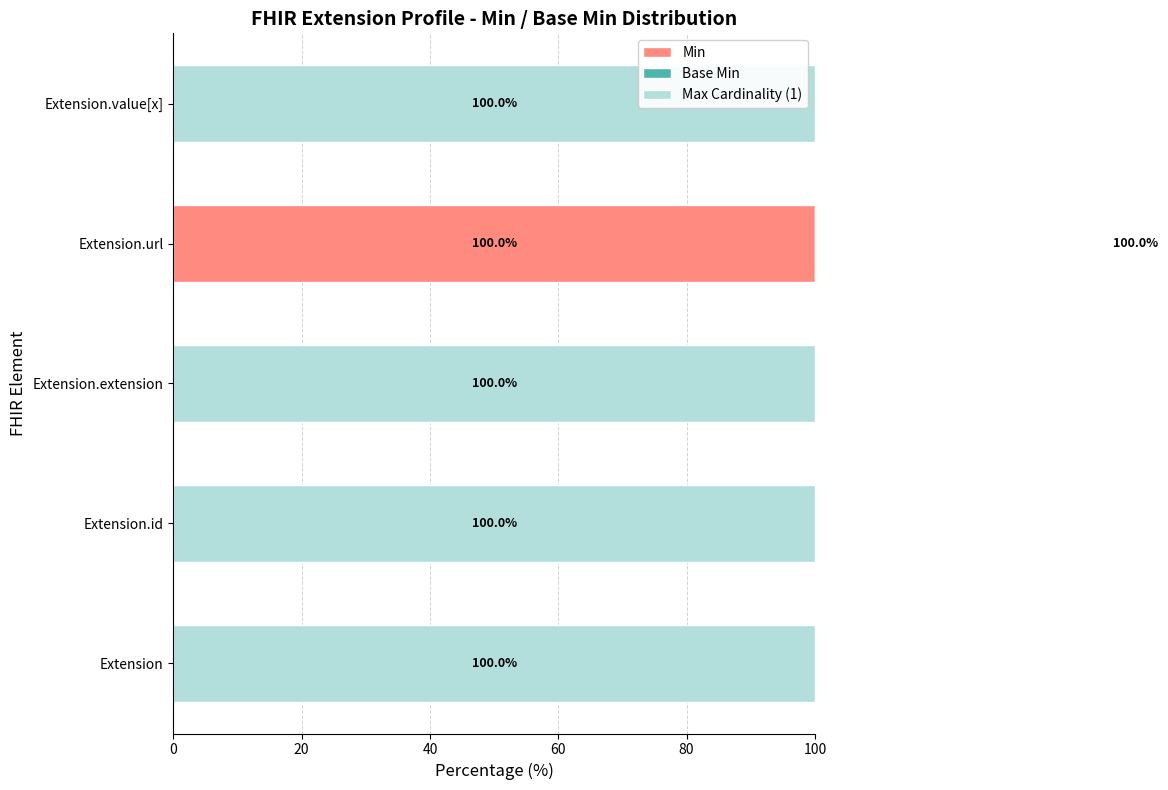

Is it true that Base Min equals -43 at Extension?

False